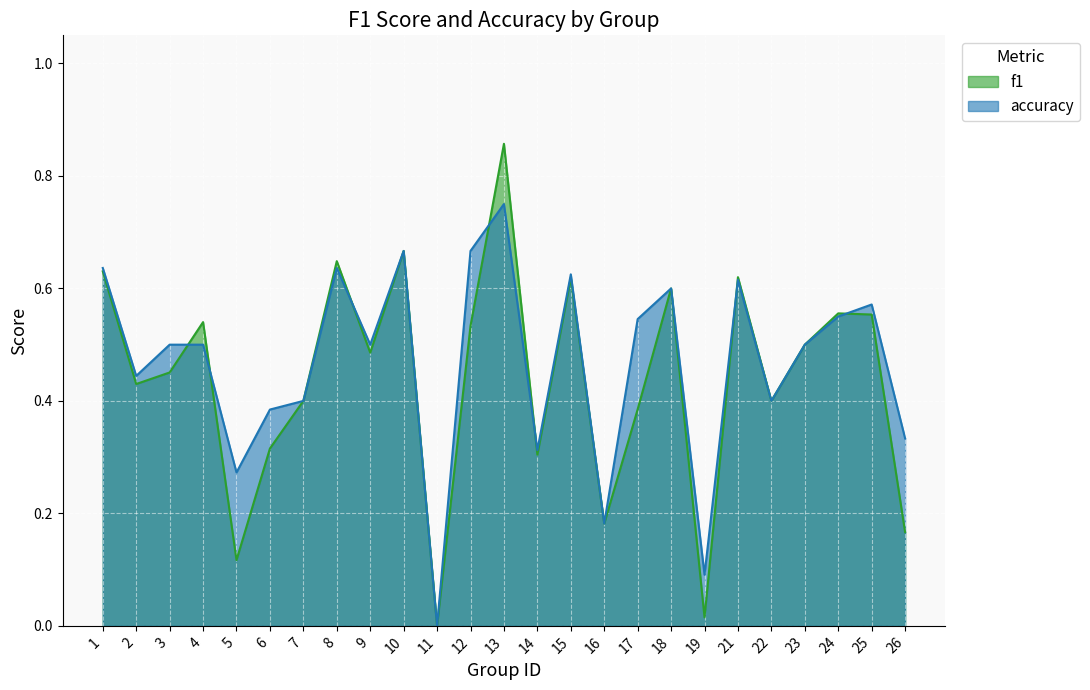

What is the highest value of the accuracy series?

0.8